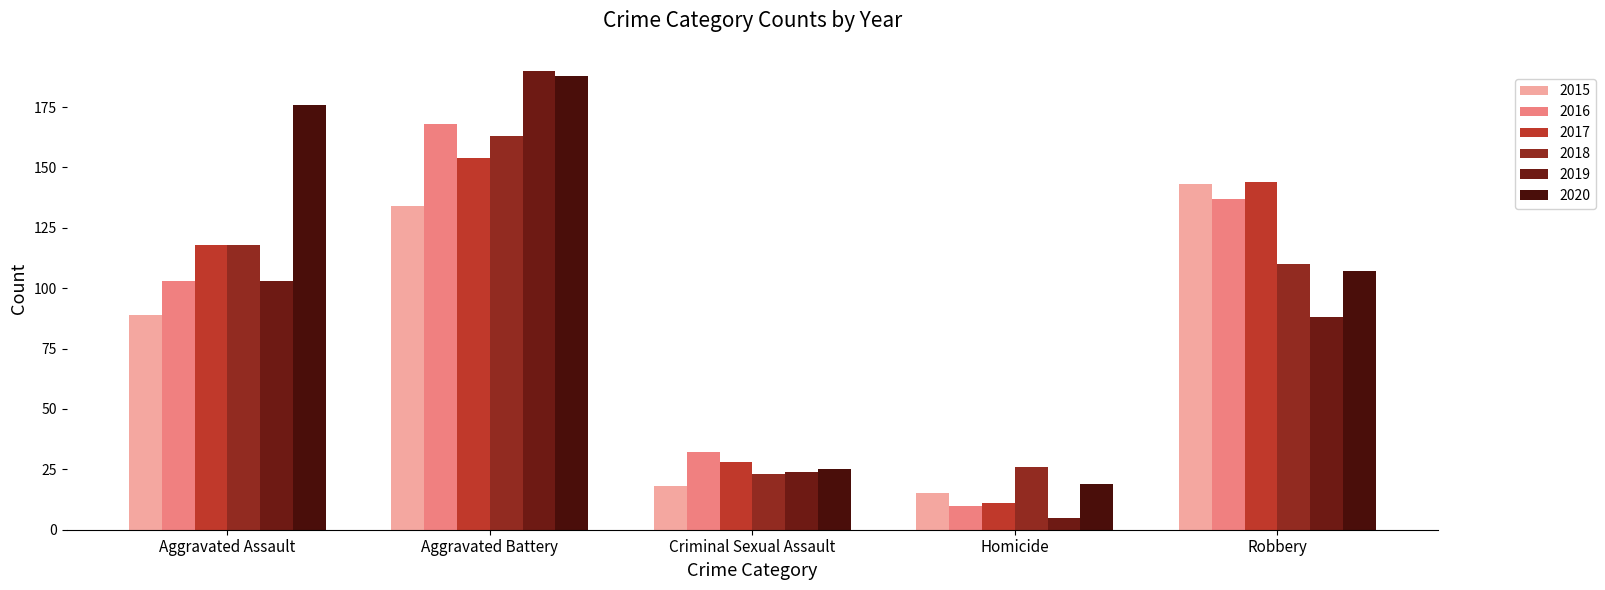

Reading right to left, list all the values displayed in this chart.

2015: Robbery=143	Homicide=15	Criminal Sexual Assault=18	Aggravated Battery=134	Aggravated Assault=89
2016: Robbery=137	Homicide=10	Criminal Sexual Assault=32	Aggravated Battery=168	Aggravated Assault=103
2017: Robbery=144	Homicide=11	Criminal Sexual Assault=28	Aggravated Battery=154	Aggravated Assault=118
2018: Robbery=110	Homicide=26	Criminal Sexual Assault=23	Aggravated Battery=163	Aggravated Assault=118
2019: Robbery=88	Homicide=5	Criminal Sexual Assault=24	Aggravated Battery=190	Aggravated Assault=103
2020: Robbery=107	Homicide=19	Criminal Sexual Assault=25	Aggravated Battery=188	Aggravated Assault=176